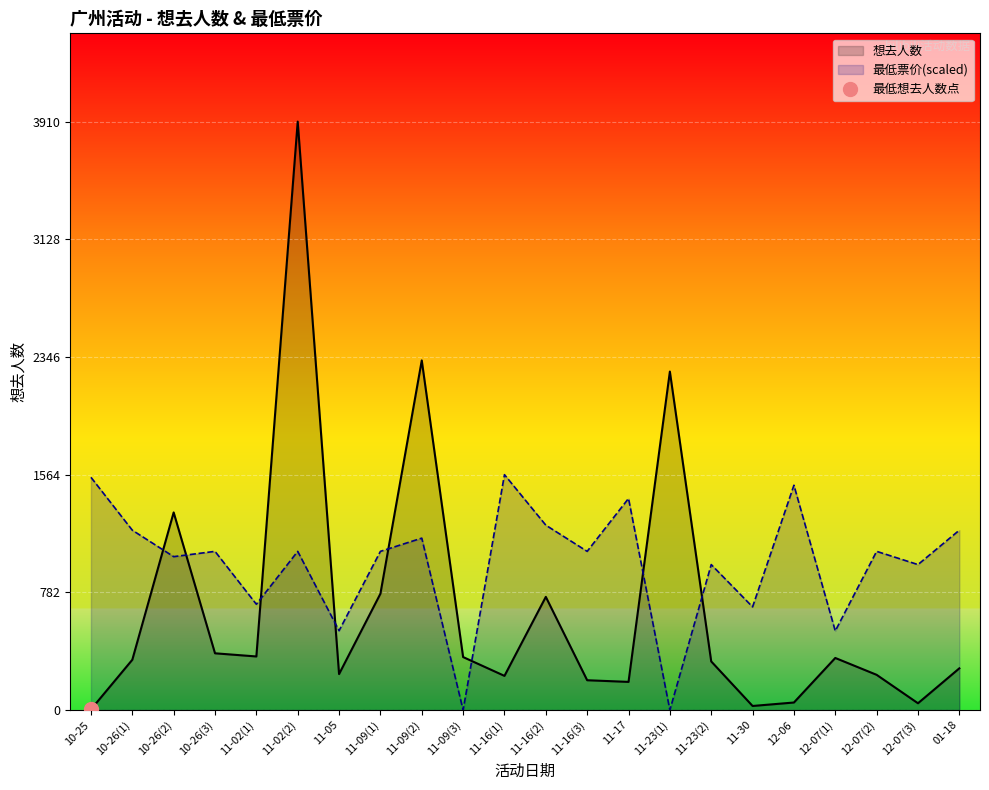

What is the label of the 14th point from the left?

11-17